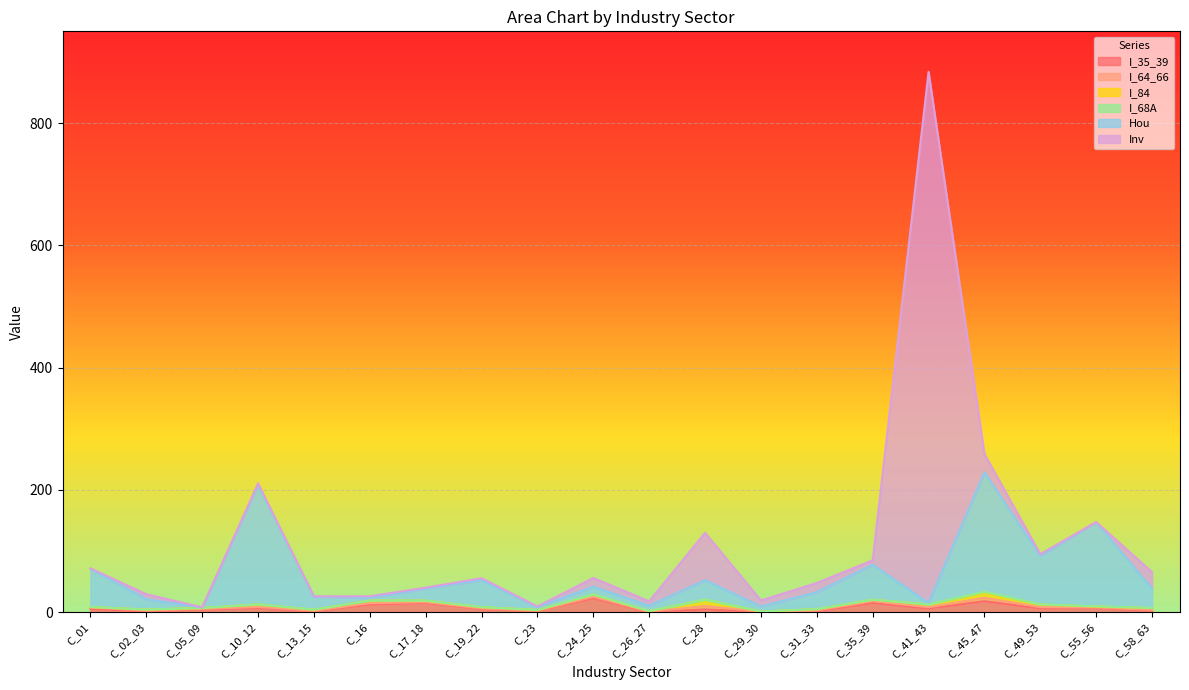

The value of I_64_66 at C_16 is 2.3. True or false?

True